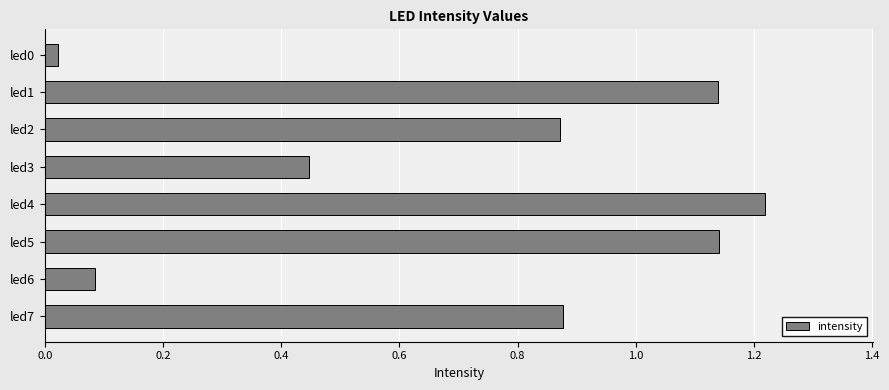

What is the average value?

0.7